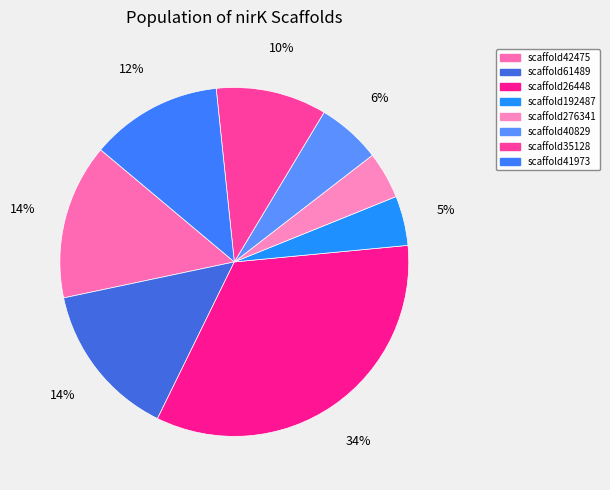

Rank the categories by value from lowest to highest.

scaffold276341, scaffold192487, scaffold40829, scaffold35128, scaffold41973, scaffold42475, scaffold61489, scaffold26448